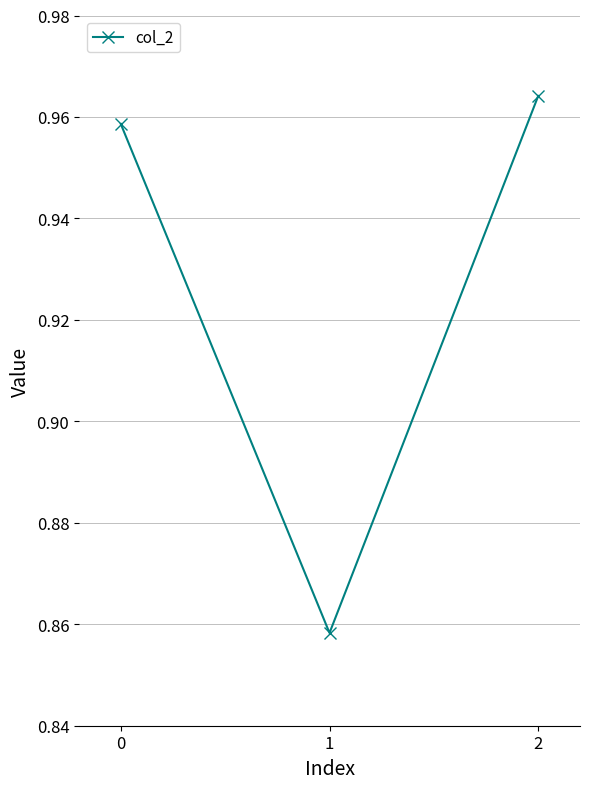

What is the sum of all values?

2.8